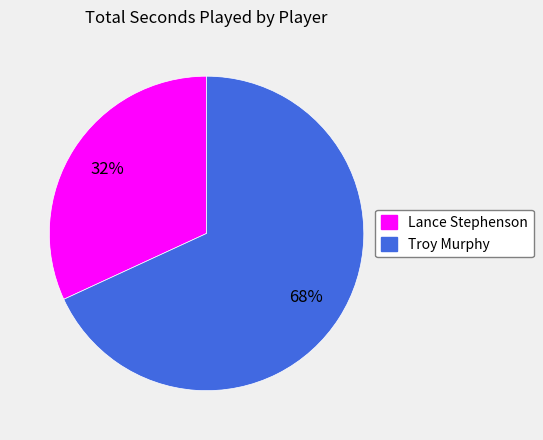

Is it true that Lance Stephenson is 32% of the pie?

True